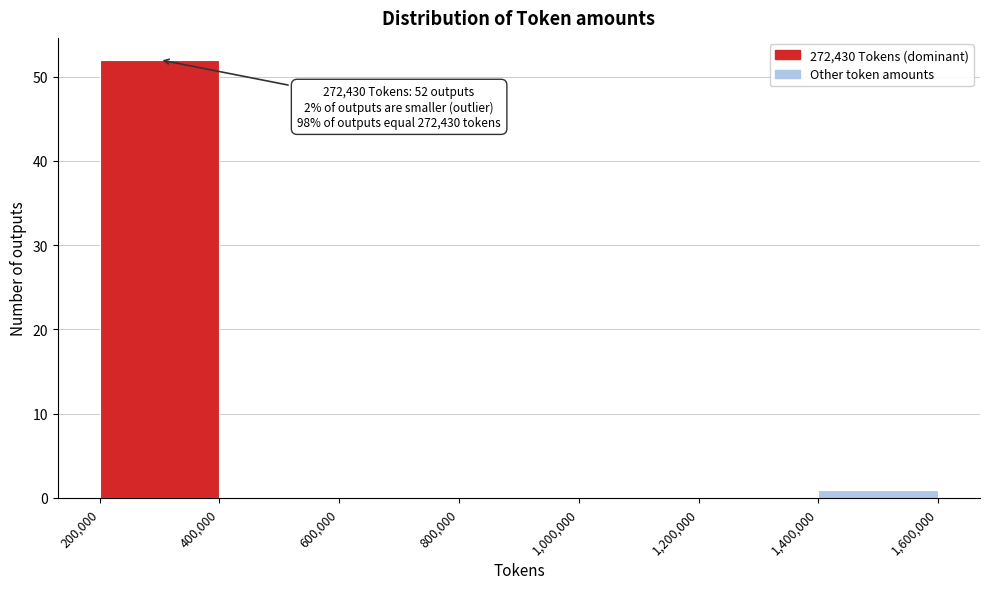

Which range on the x-axis has the tallest bar?

200,000 to 400,000